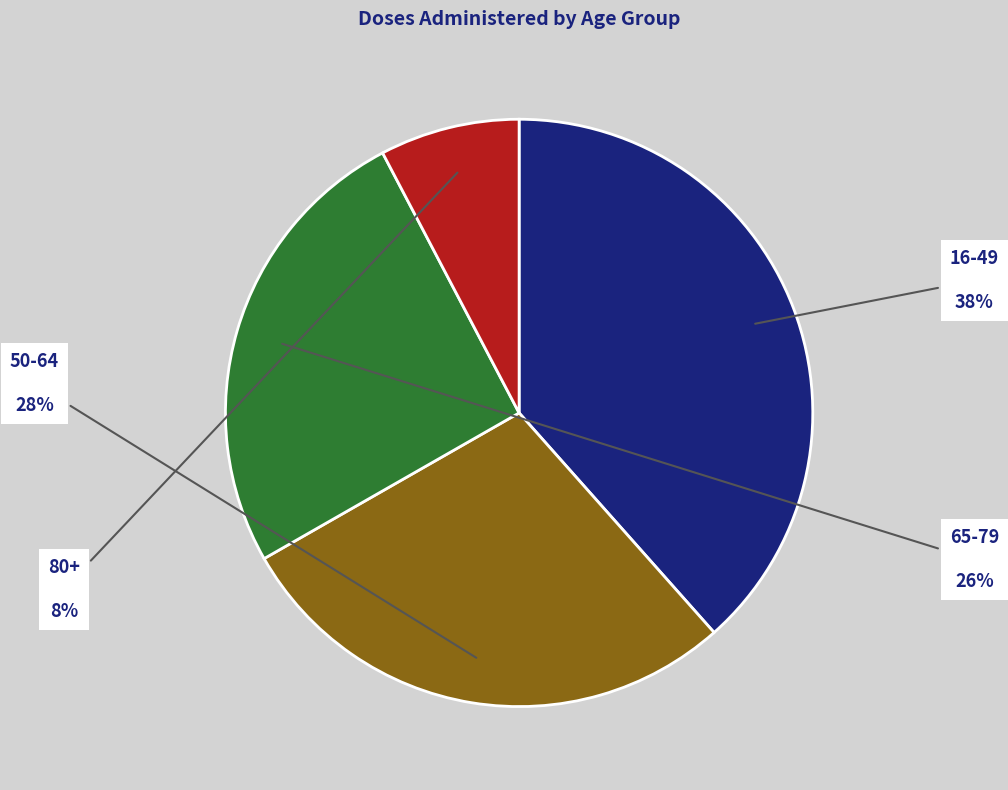

Rank the categories by value from lowest to highest.

80+, 65-79, 50-64, 16-49